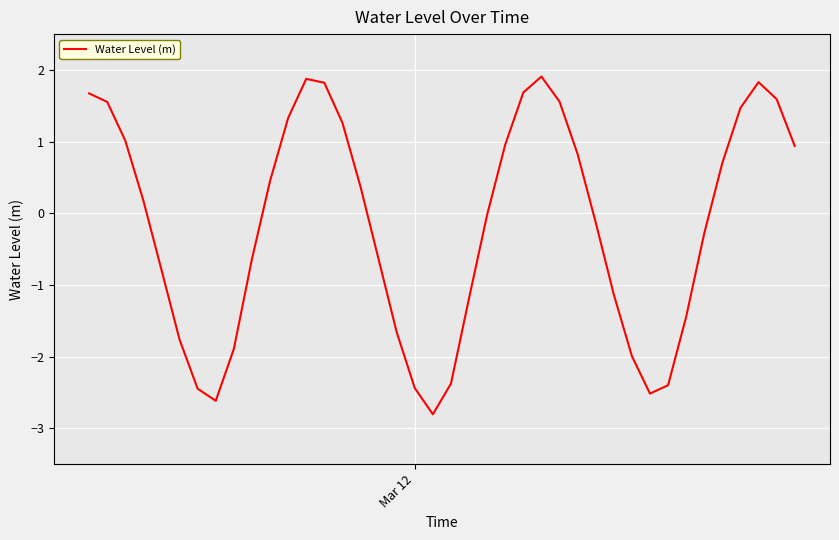

What is the minimum value shown in the chart?

-2.8